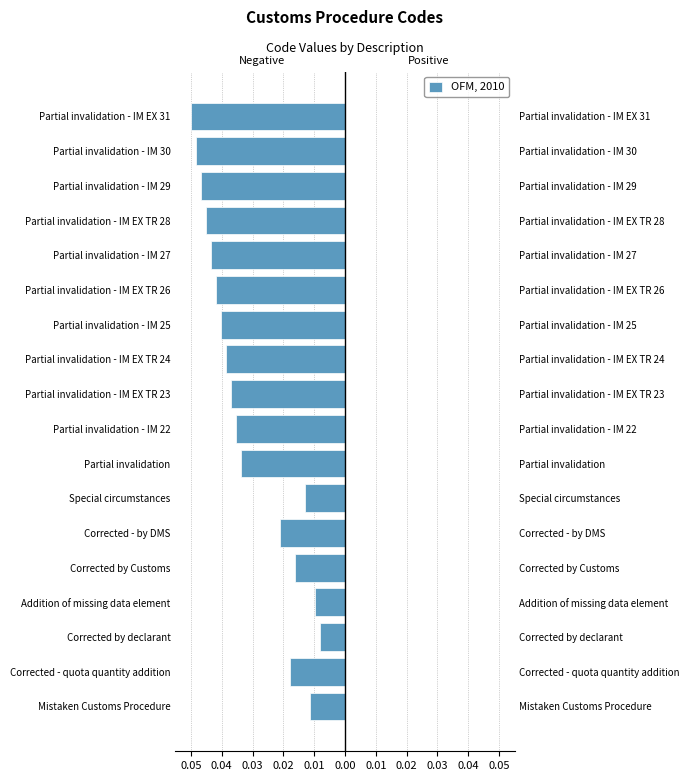

Between Corrected by declarant and Partial invalidation - IM EX TR 28, which is larger?

Corrected by declarant